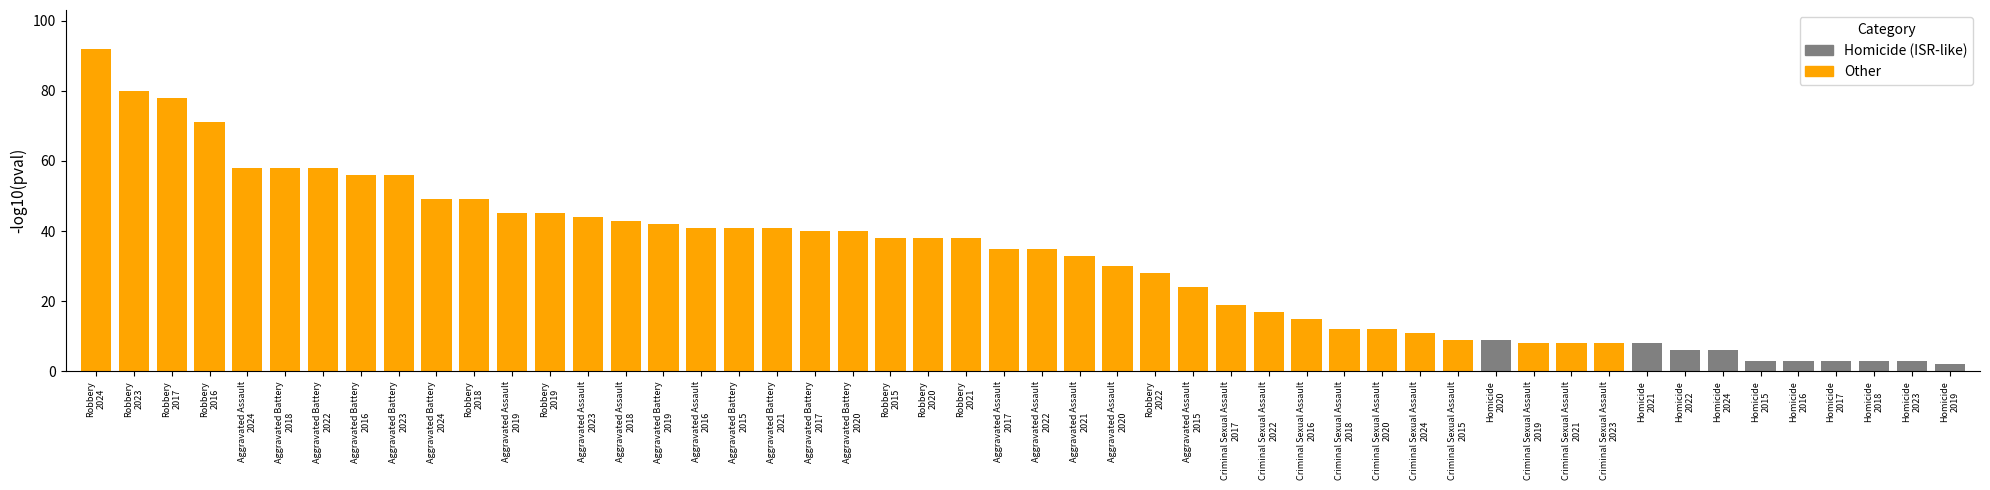

What is the maximum value shown in the chart?

92